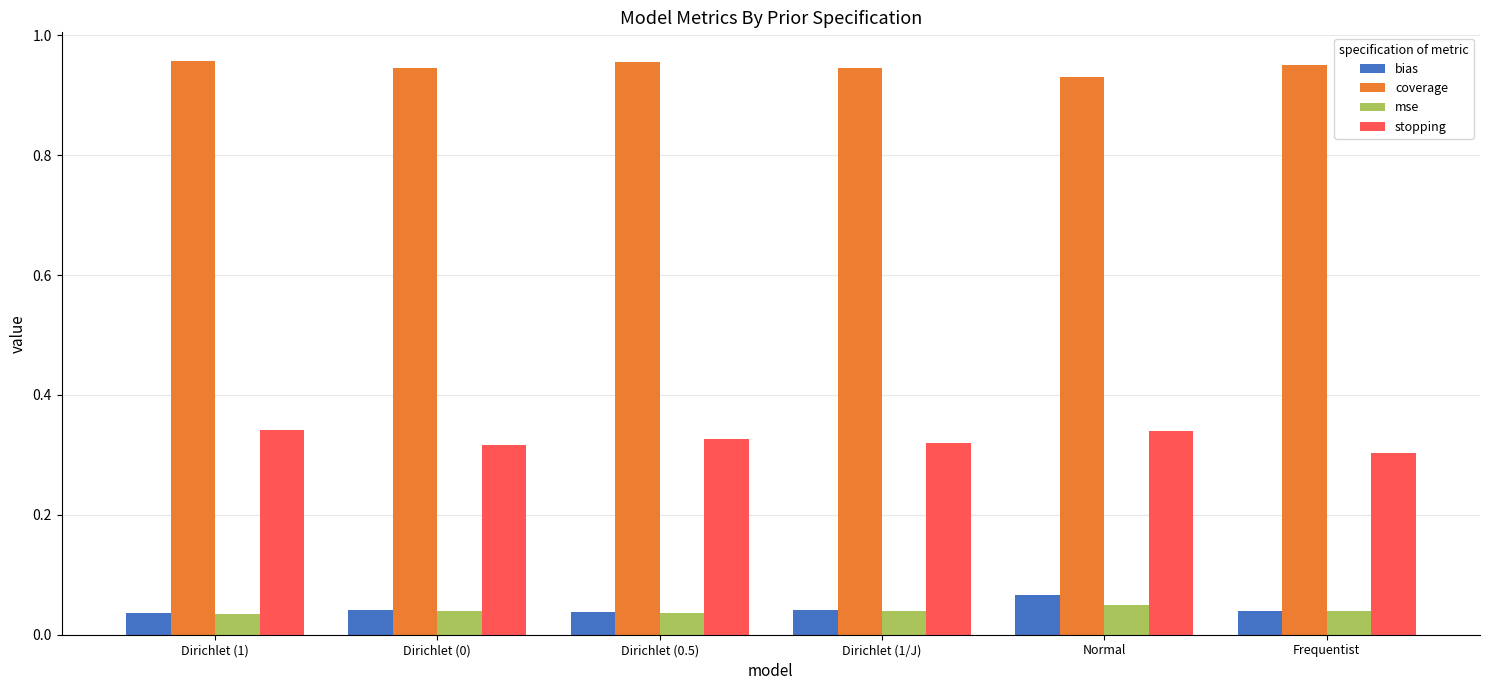

The value of mse at Normal is 0.1. True or false?

False